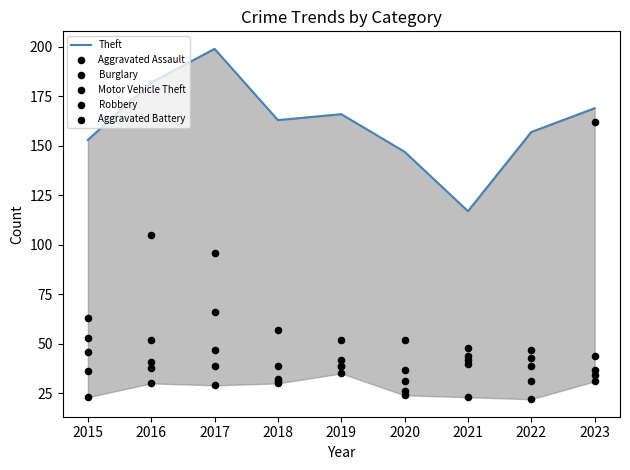

Which series reaches the maximum Y coordinate?

Theft